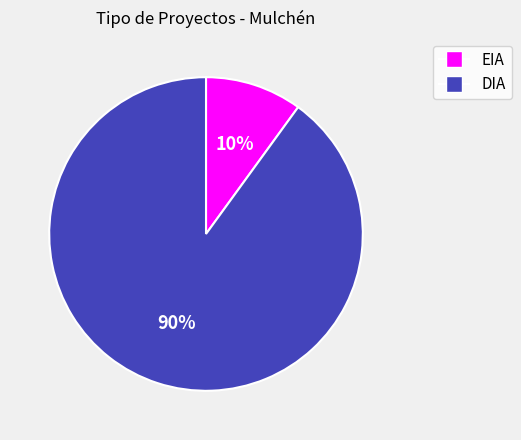

Count the number of slices in the pie.

2